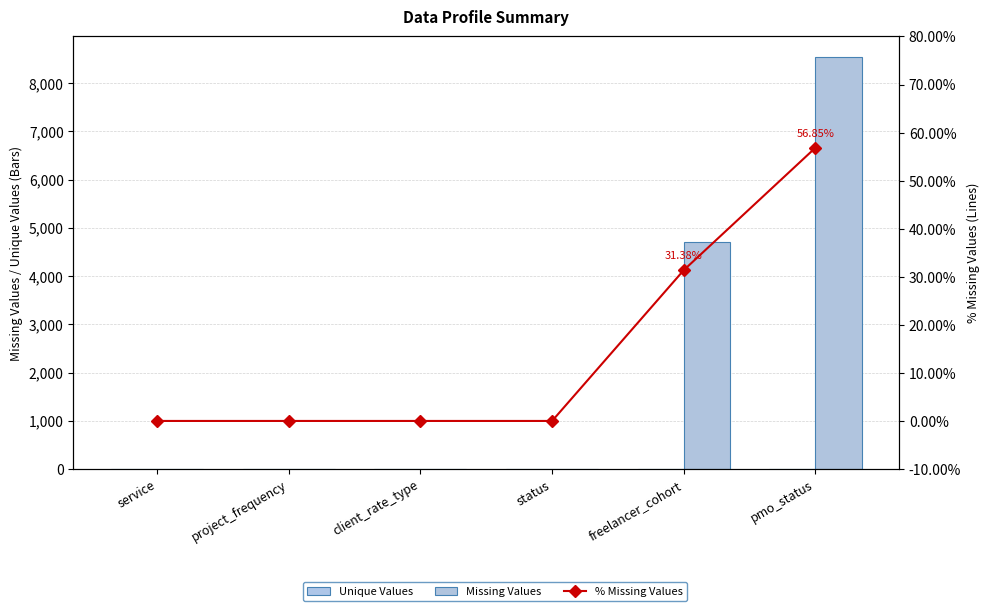

The Missing Values series shows -4314.3 at client_rate_type. True or false?

False